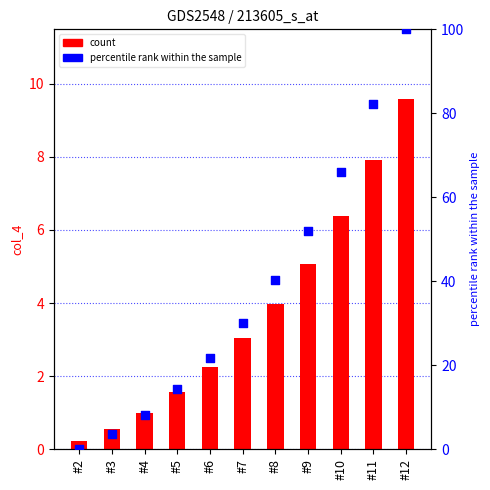

Which series contains the highest Y value?

percentile rank within the sample